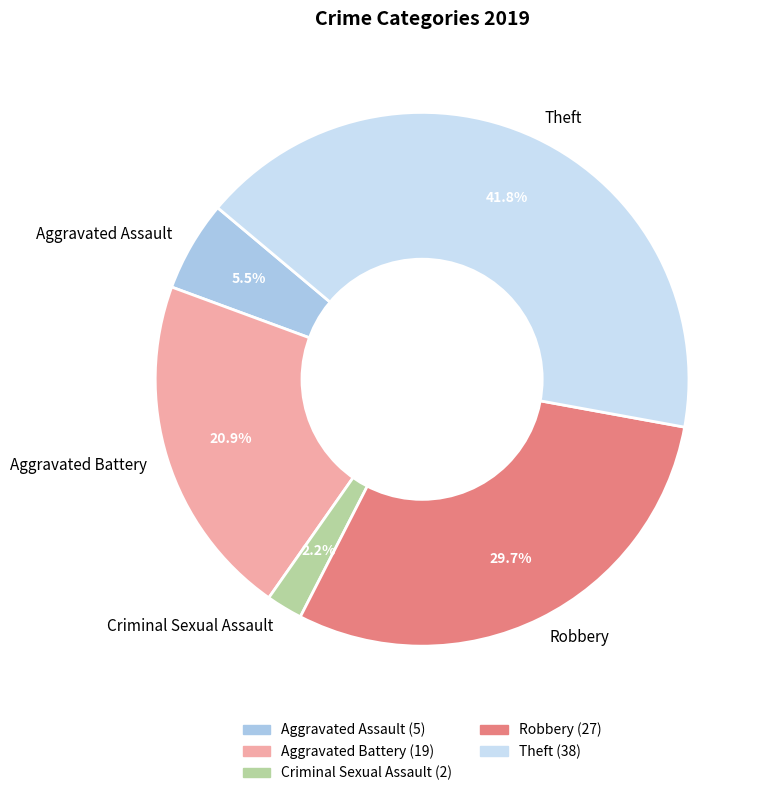

What percentage do Robbery and Criminal Sexual Assault together represent?

31.9%